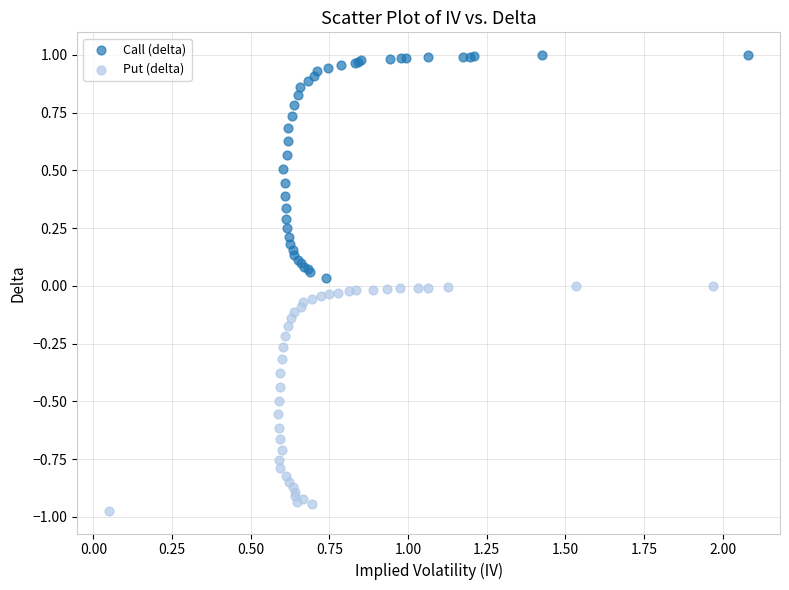

What are all the series names shown in the legend?

Call (delta), Put (delta)